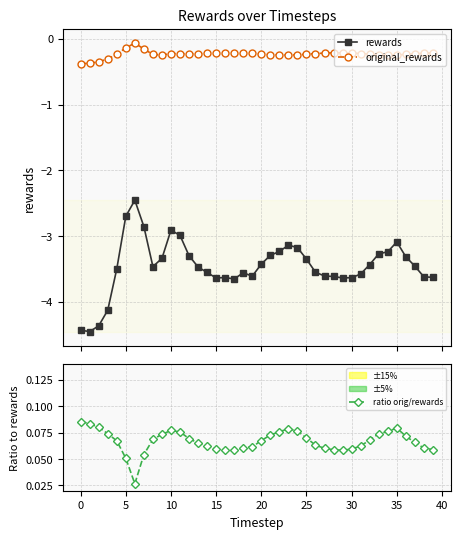

True or false: original_rewards and ratio orig/rewards cross at least once.

False